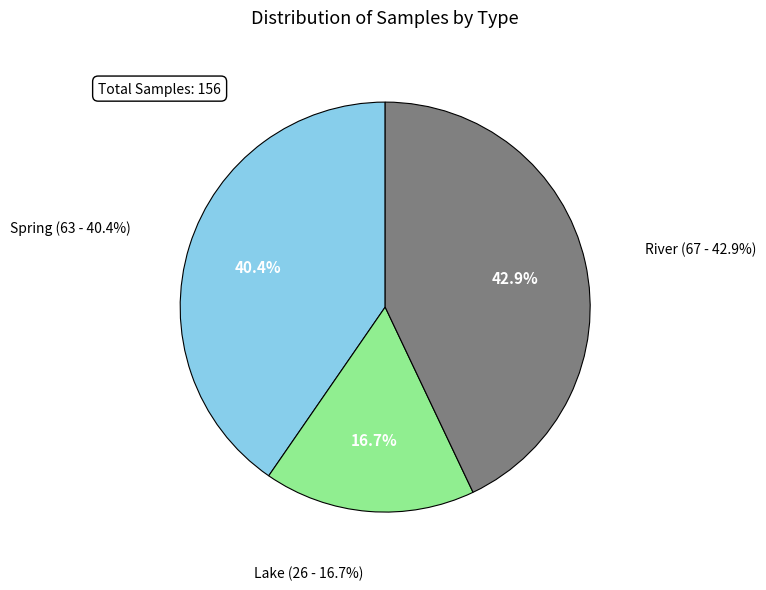

Is it true that Lake is 6% of the pie?

False